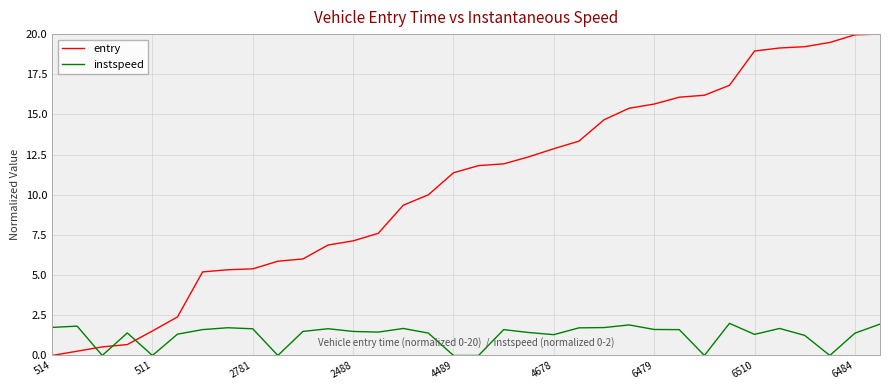

Which series has the largest total across all categories?

entry